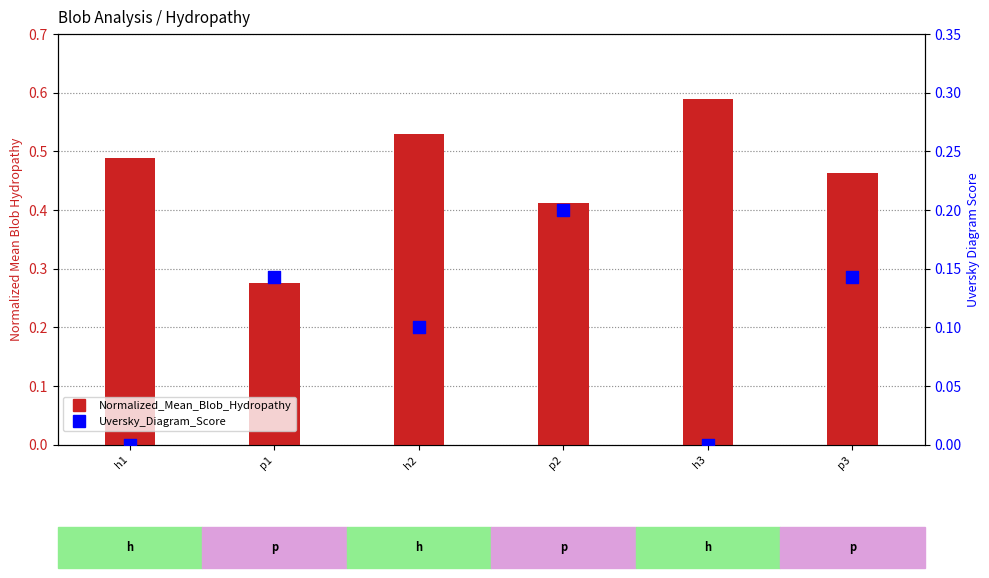

Which series has the largest total across all categories?

Normalized_Mean_Blob_Hydropathy